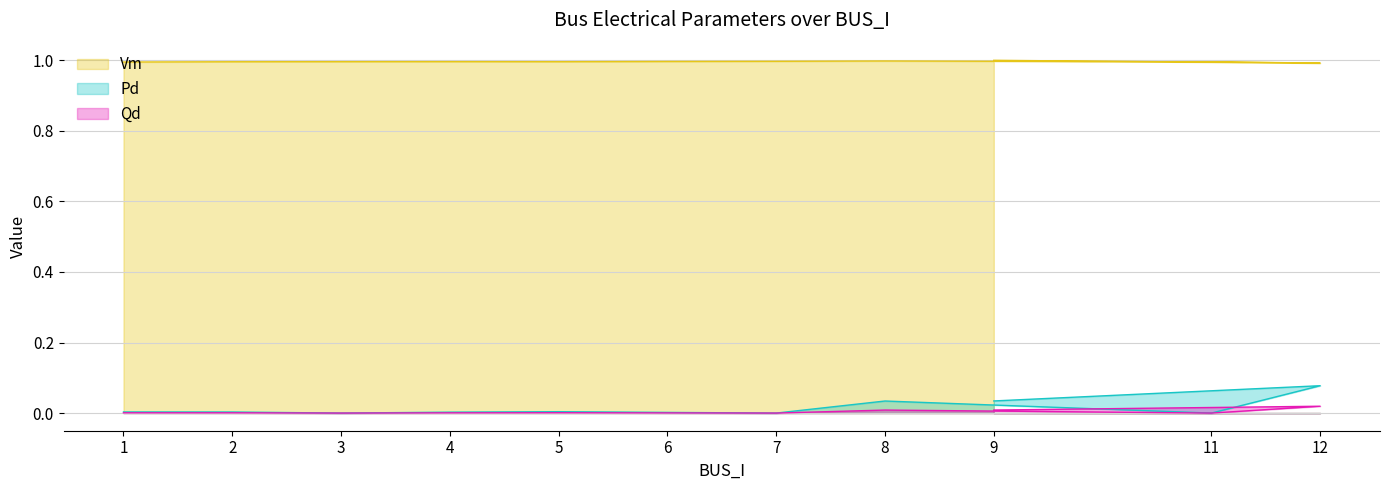

How many series are shown in this chart?

3